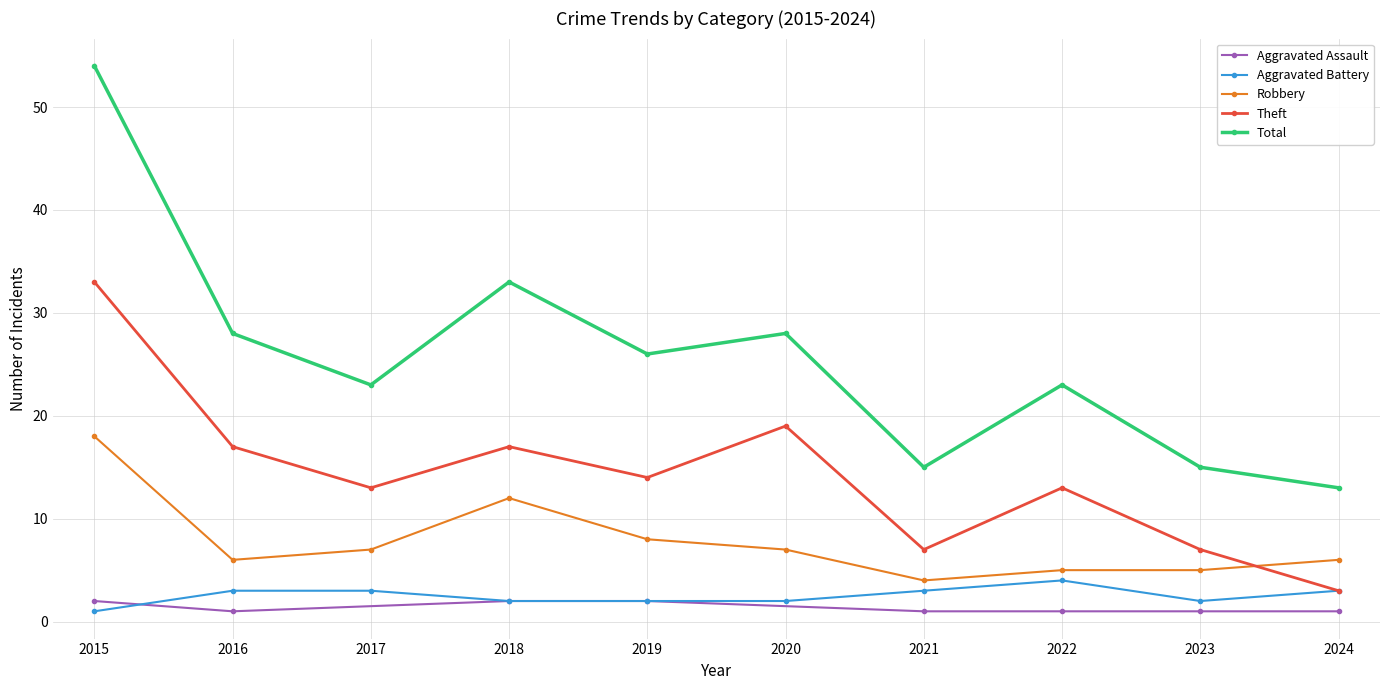

True or false: Total and Aggravated Battery cross at least once.

False